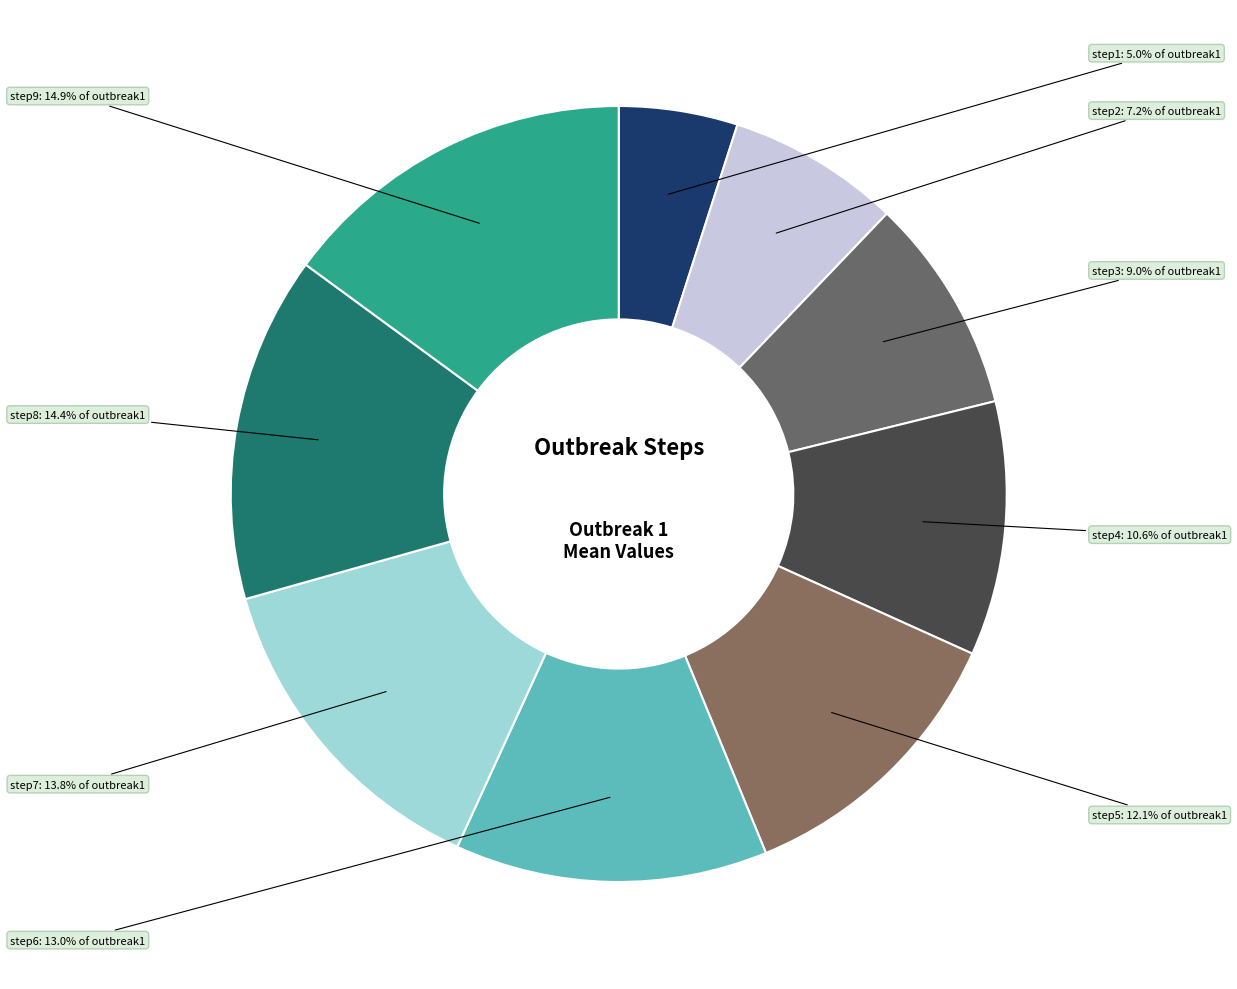

Is the sum of step3 and step7 greater than half?

No